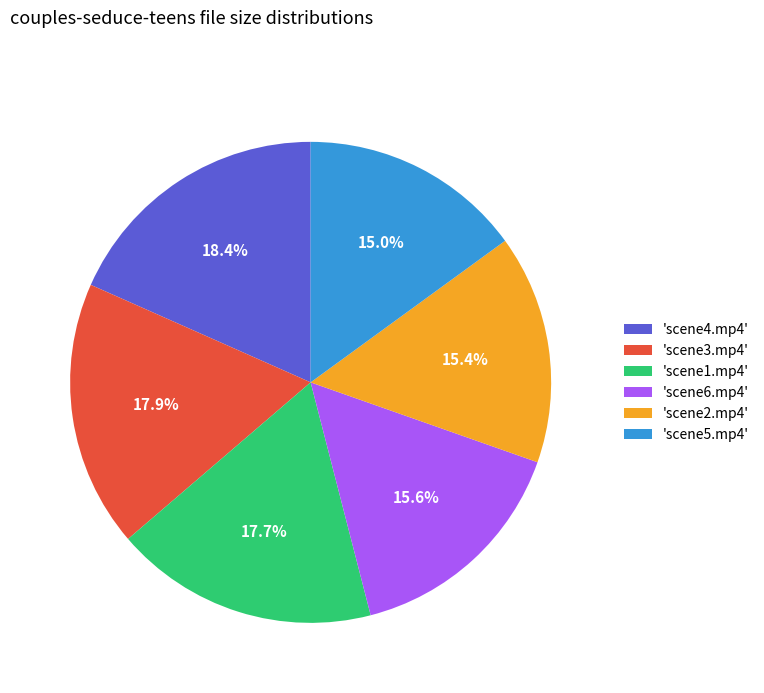

What percentage is NOT represented by 'scene4.mp4'?

81.6%